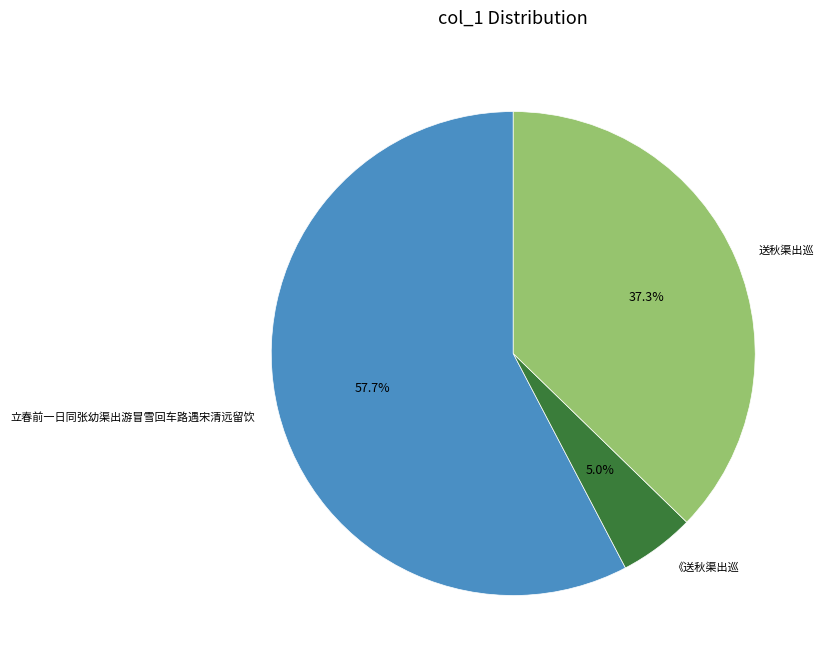

Count the number of slices in the pie.

3